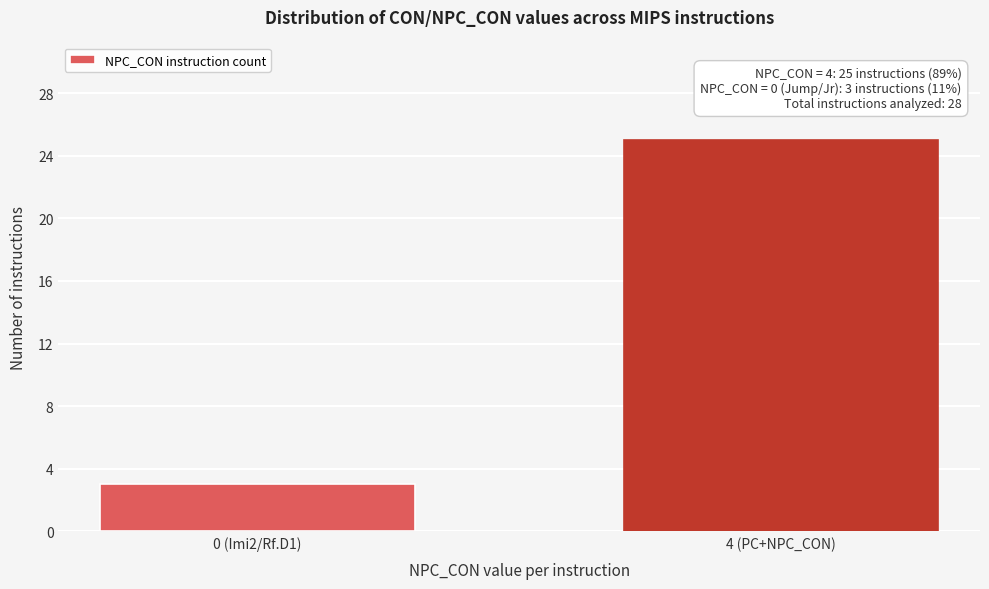

Reading right to left, transcribe all the data shown in this chart.

4 (PC+NPC_CON)=25	0 (Imi2/Rf.D1)=3